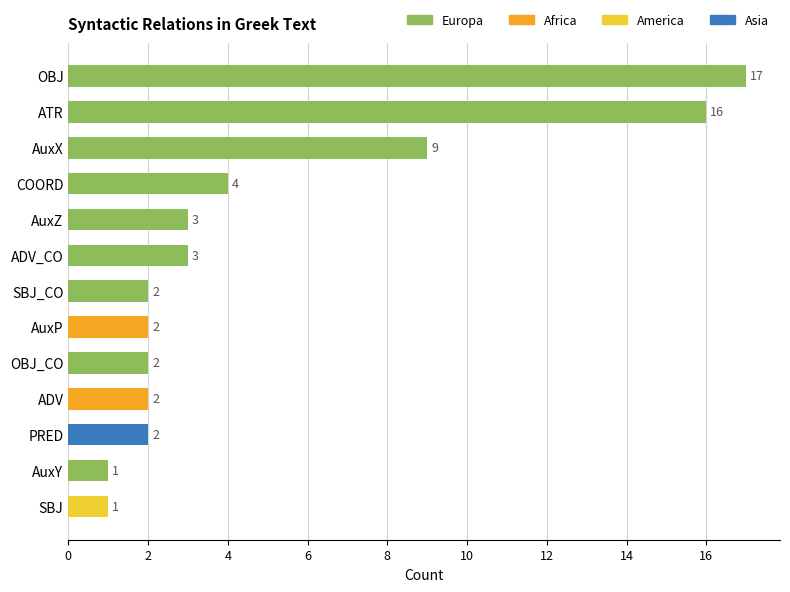

Which has a higher value, AuxY or PRED?

PRED